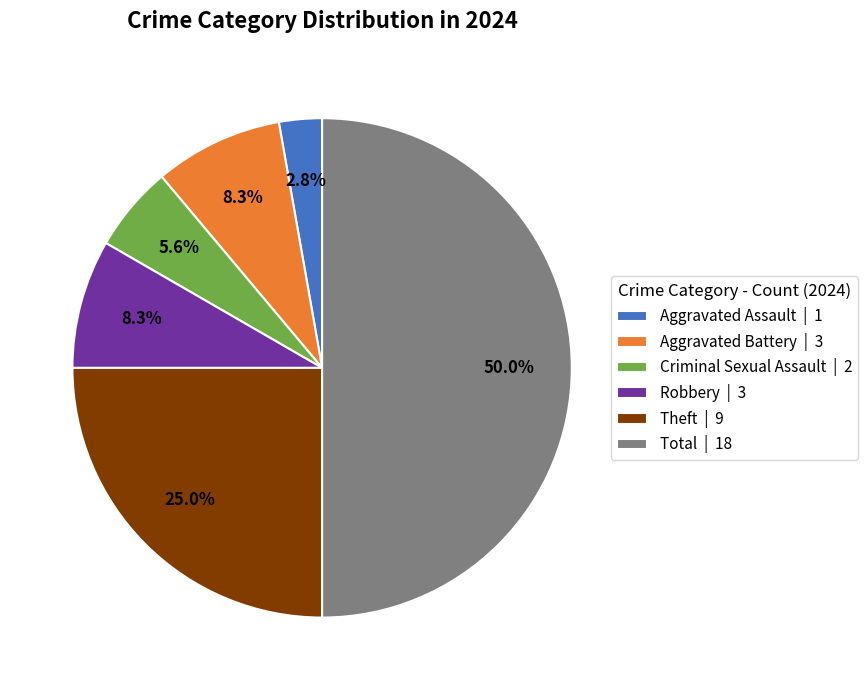

How many slices are in this pie chart?

6